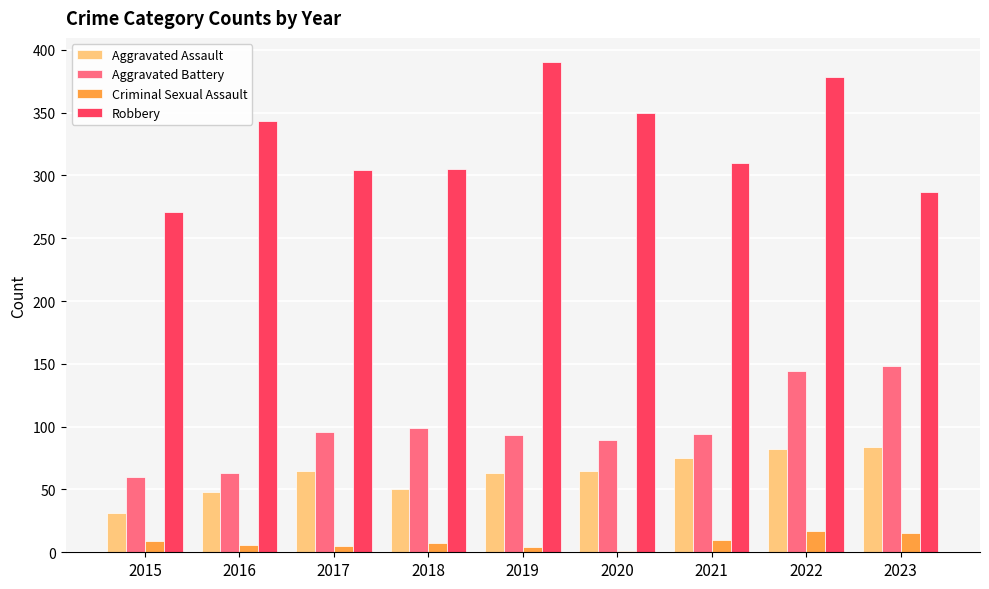

At which label does Robbery reach its peak?

2019